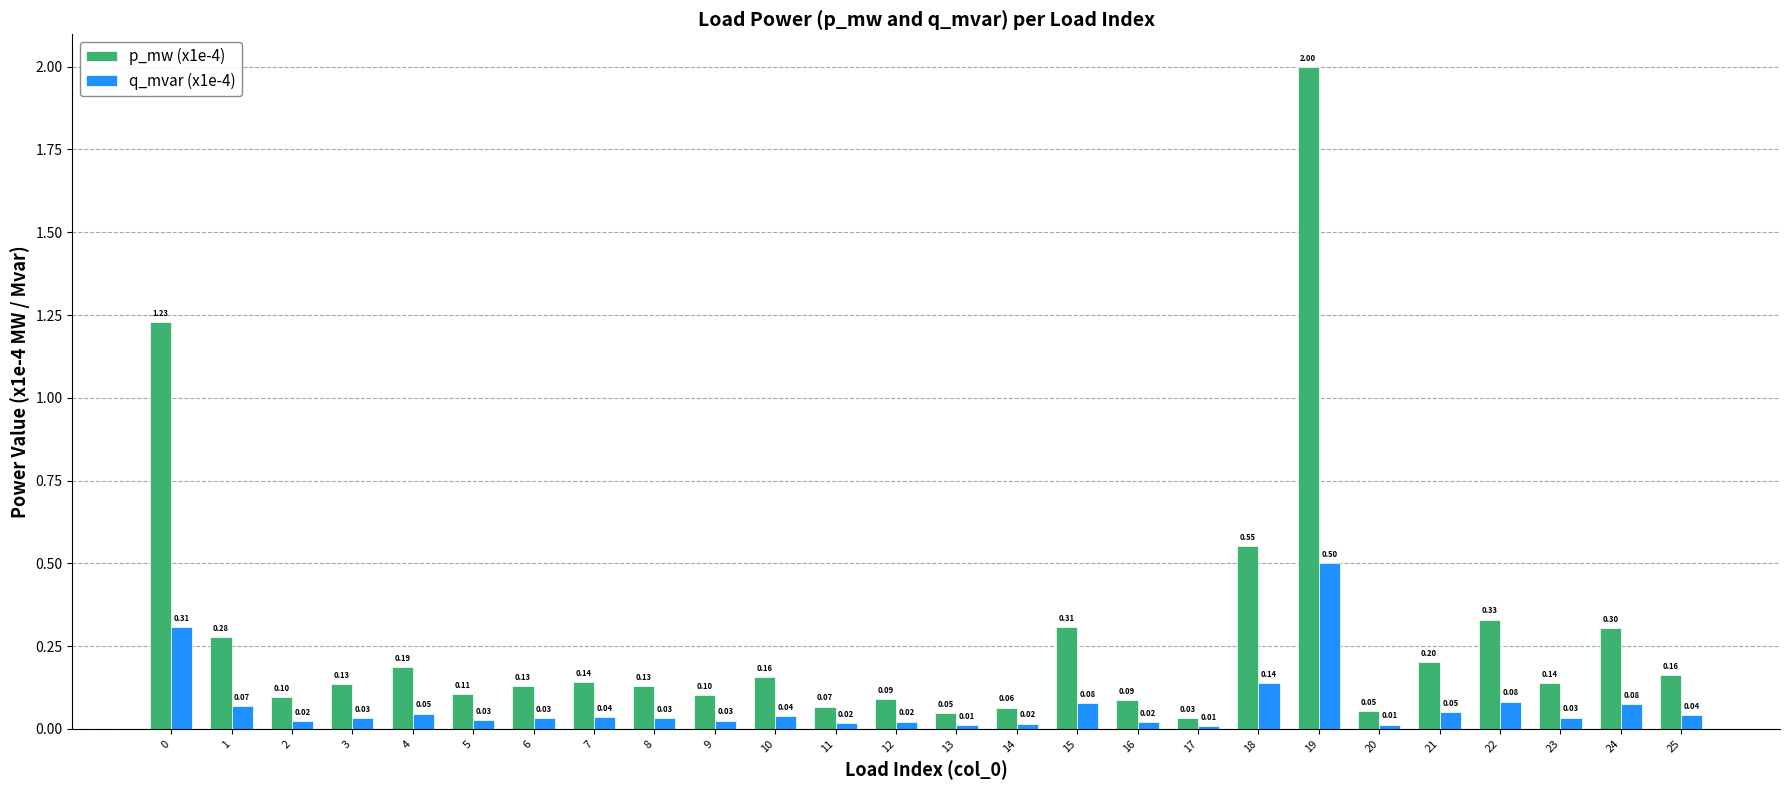

Rank the series by their average value, from highest to lowest.

p_mw (x1e-4), q_mvar (x1e-4)